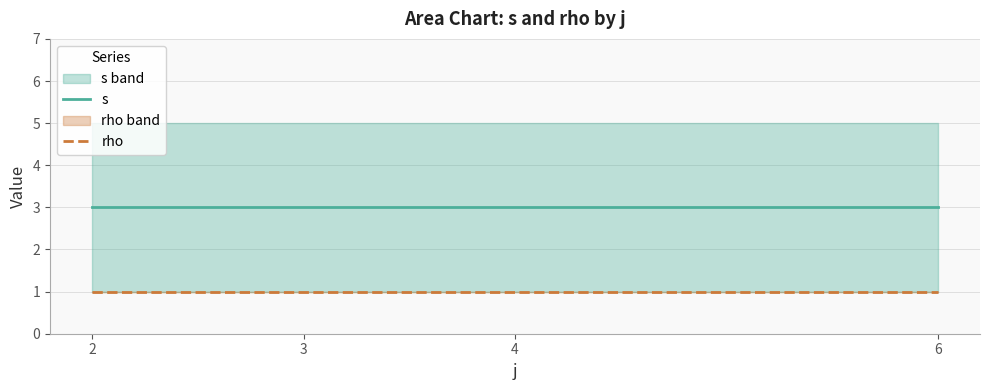

True or false: rho and s intersect in this chart.

False